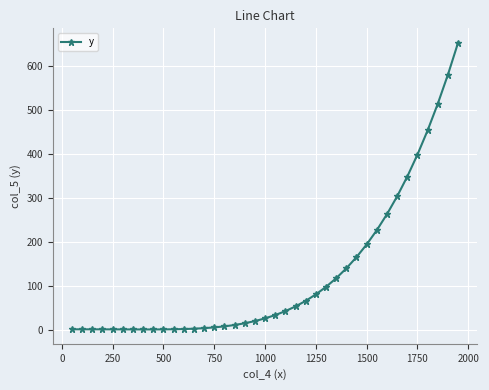

What is the value of the 34th point from the left?

349.1